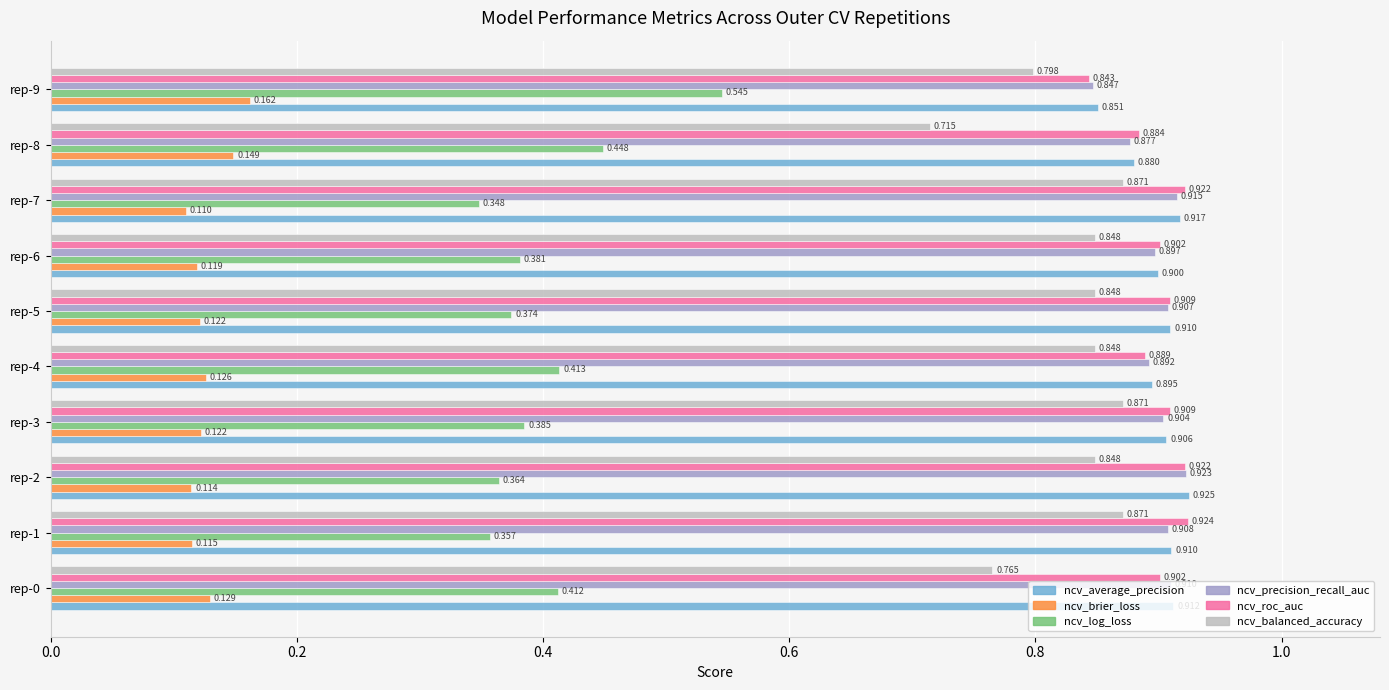

Which series changed the most between rep-5 and rep-7?

ncv_log_loss